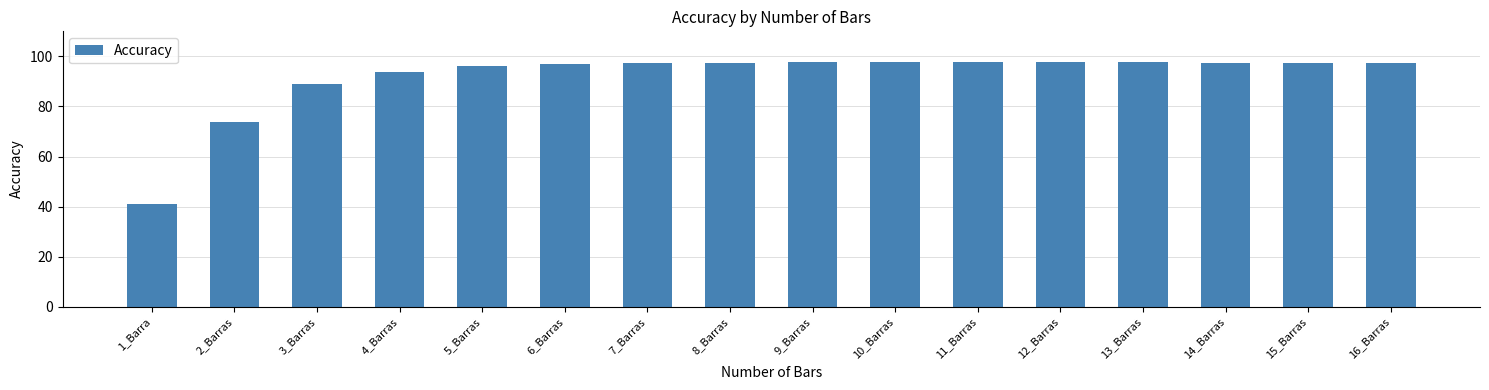

Does the chart contain stacked bars?

No